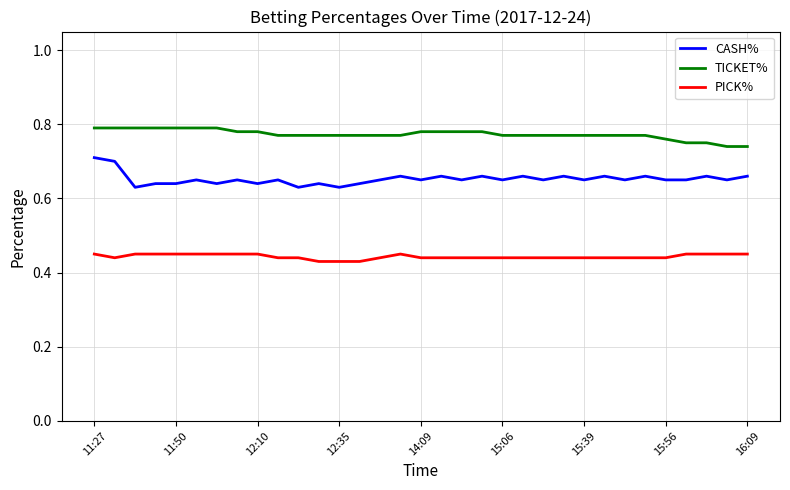

List the series in order of their overall mean, lowest first.

PICK%, CASH%, TICKET%